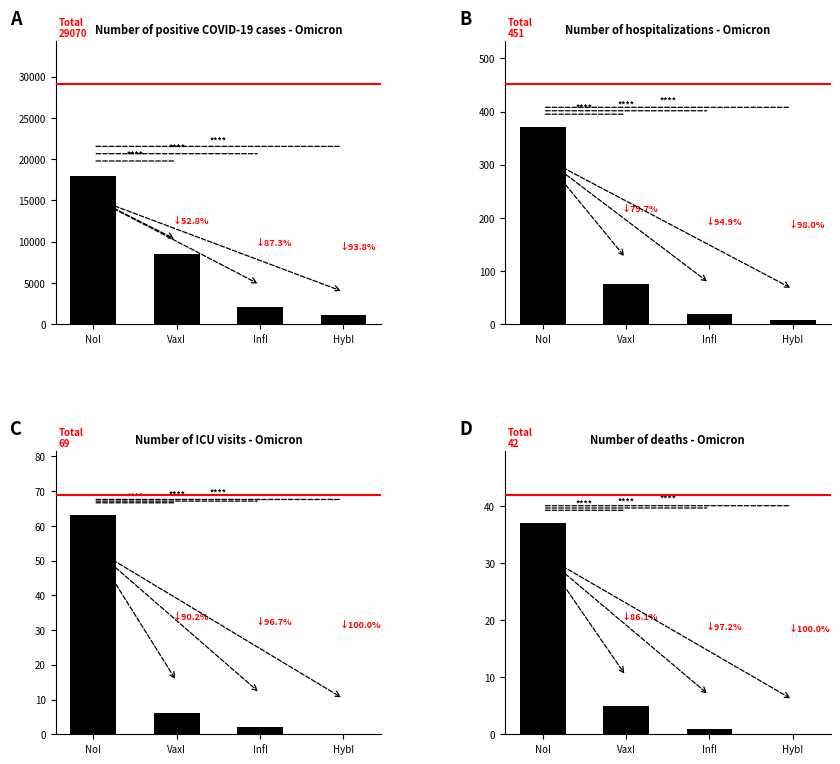

True or false: the data shows 0.0 at HybI.

False